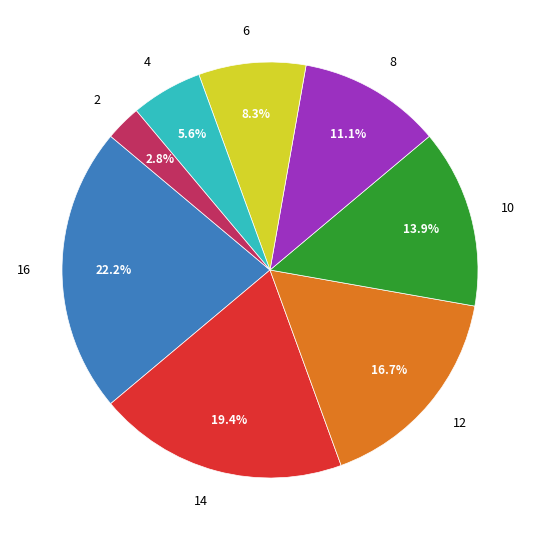

Combined, what portion of the pie is 16 and 8?

33.3%